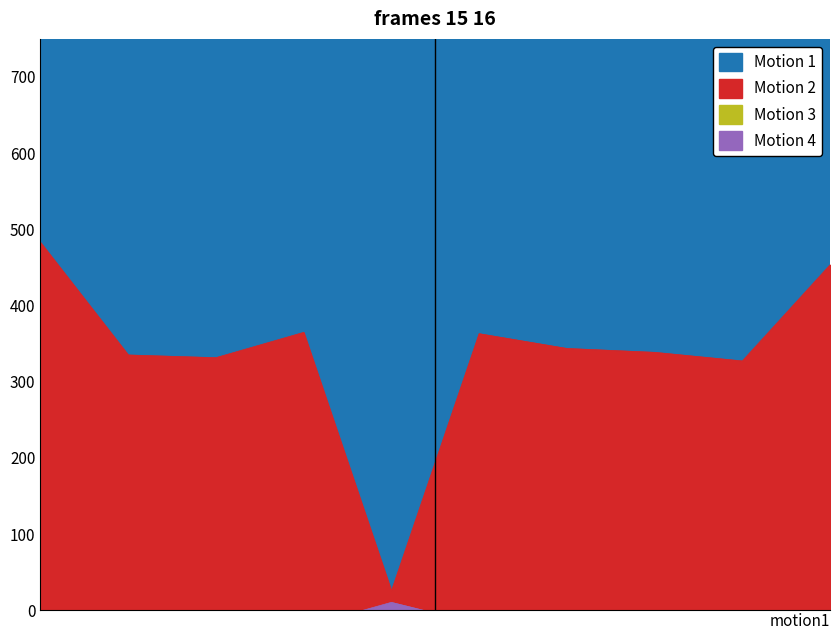

What is the difference between the maximum and second lowest values in the Motion 1 series?

965.3